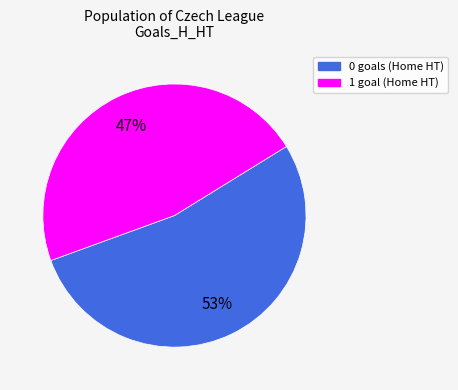

How many slices are in this pie chart?

2